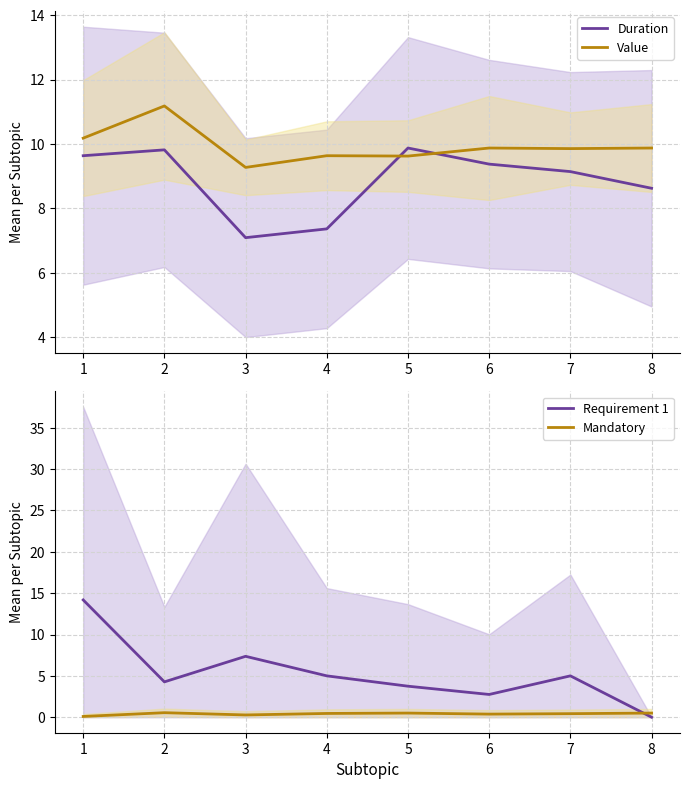

Which series has the widest spread of values?

Requirement 1